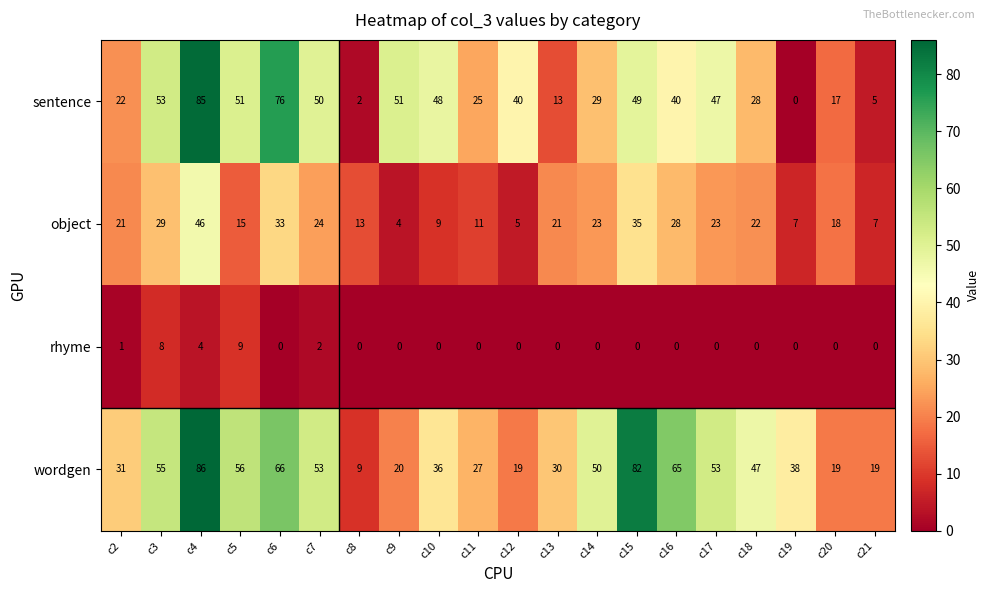

The object series shows 3 at c19. True or false?

False